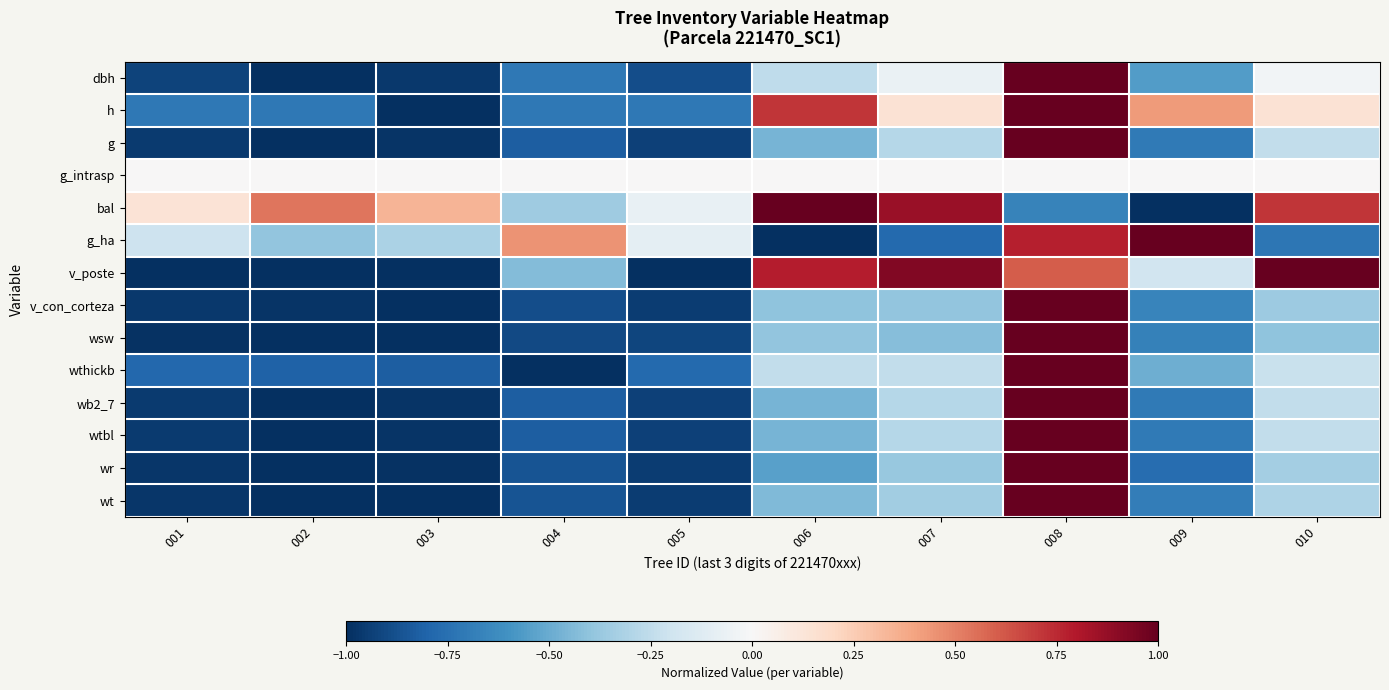

How many data points does each series have?

10